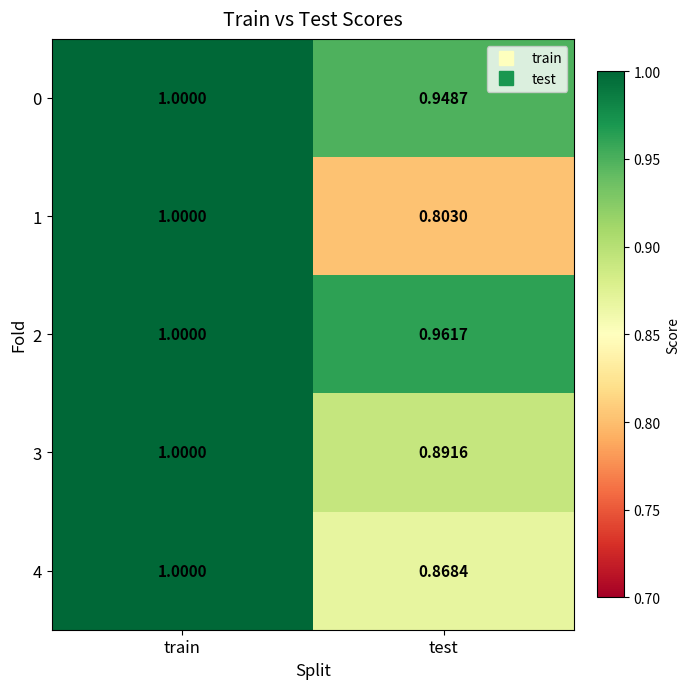

Which label corresponds to the largest value in the chart?

train